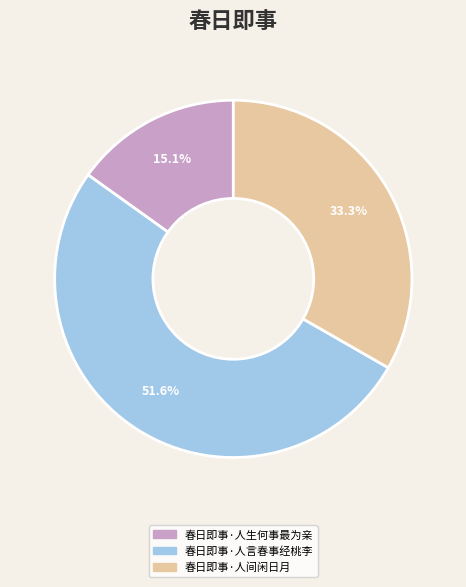

To the nearest percent, what percentage of the pie is 春日即事·人生何事最为亲?

15%